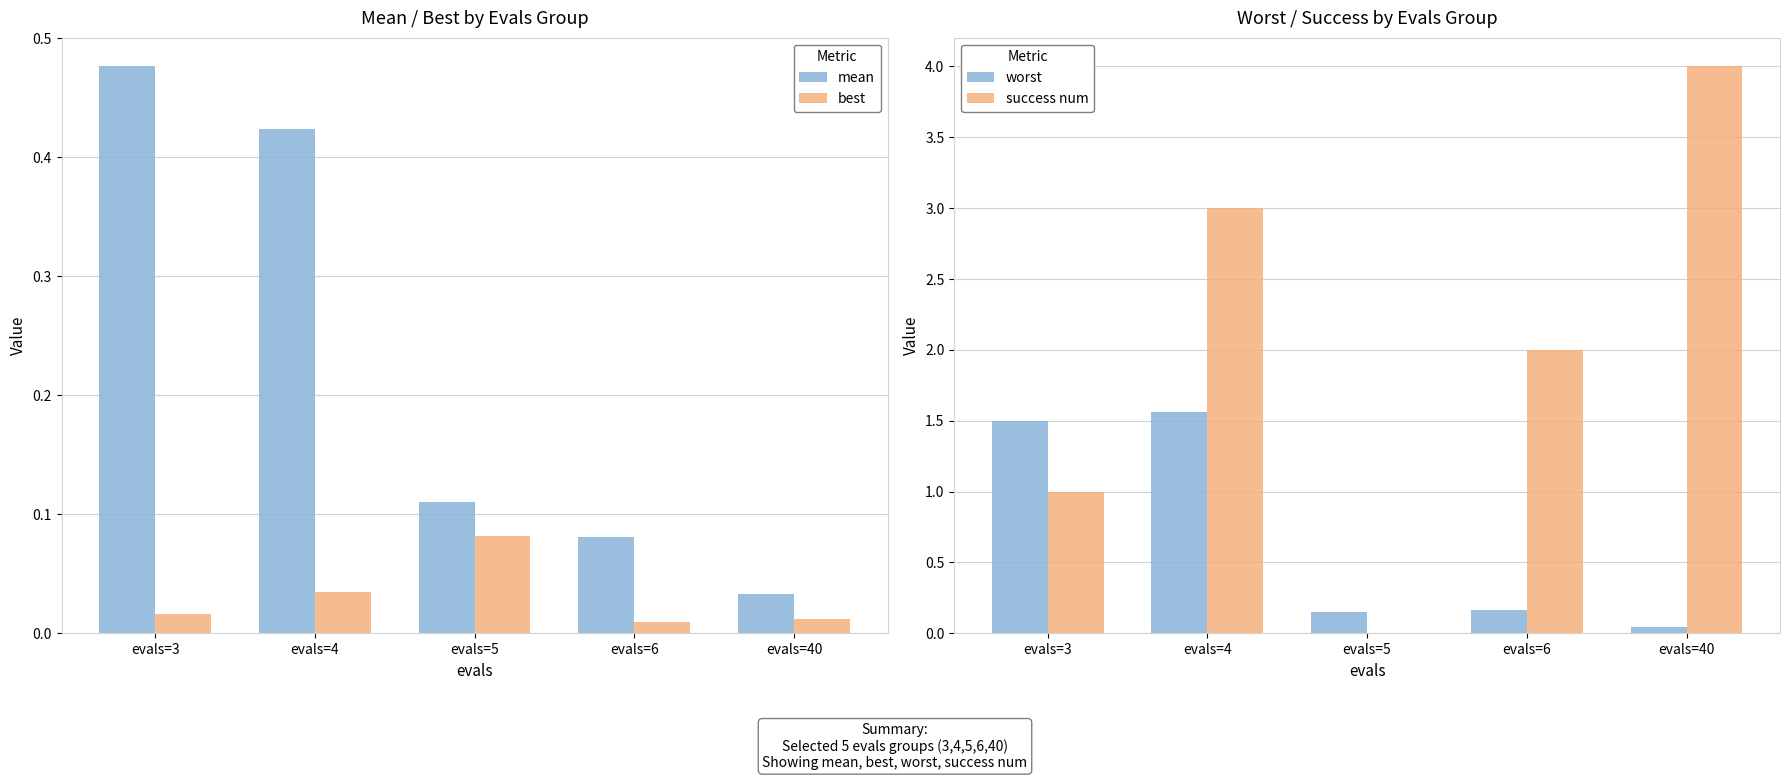

What is the difference between the highest and lowest values at evals=40?

4.0